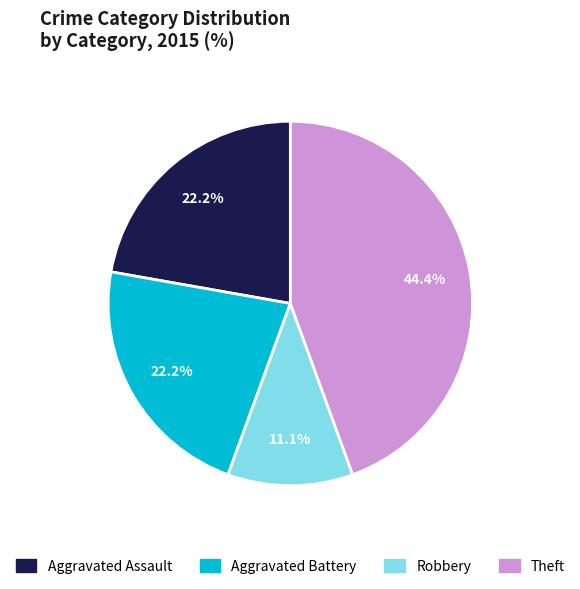

Is Aggravated Assault the majority of the pie?

No